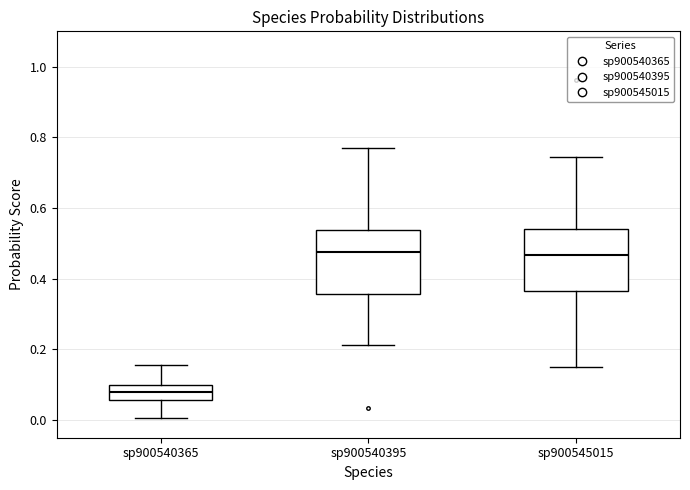

Reading left to right, transcribe this box plot: for each box, give where its median line is, the range the box spans, and where its two whiskers end, as read against the y-axis. The values are not printed on the chart, so give them approximately, as read against the axis.

sp900540365: median 0.08, box 0.06 to 0.10, whiskers 0.00 to 0.16
sp900540395: median 0.48, box 0.36 to 0.54, whiskers 0.22 to 0.76
sp900545015: median 0.46, box 0.36 to 0.54, whiskers 0.16 to 0.74